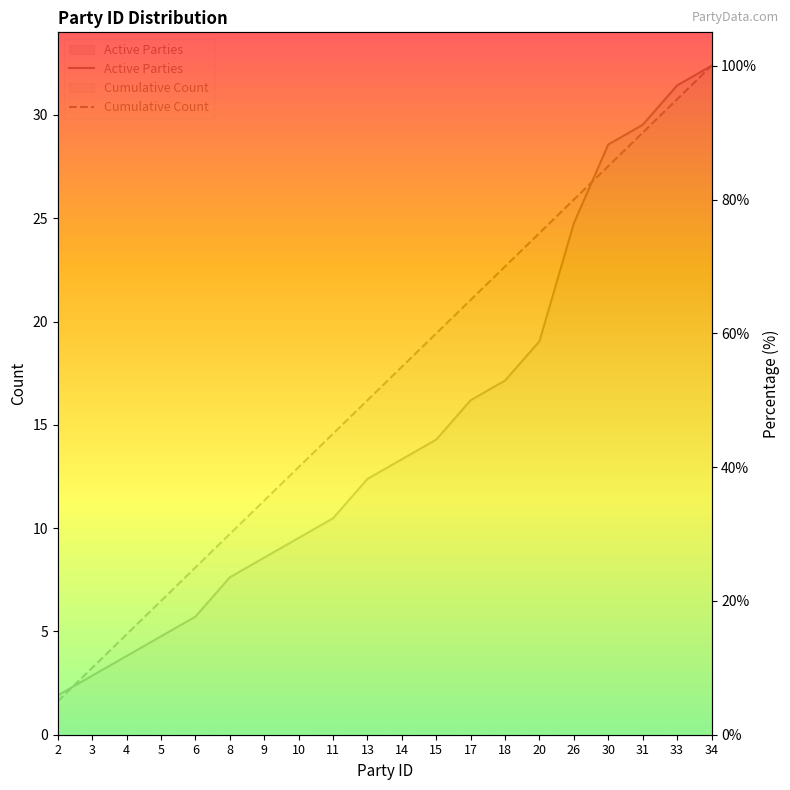

What are all the series names shown in the legend?

Active Parties, Cumulative Count